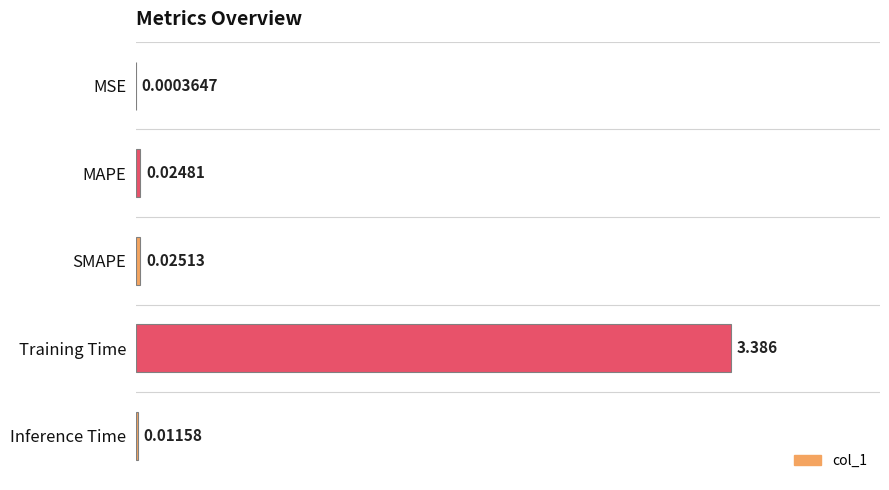

What is the sum of all values?

3.4